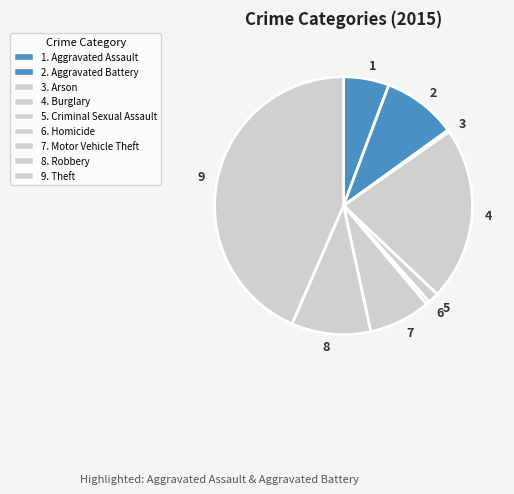

Is the sum of 6 and 2 greater than half?

No